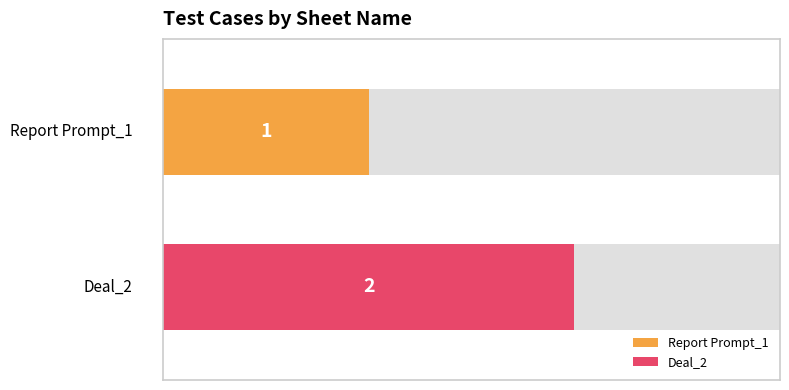

What is the minimum value shown in the chart?

1